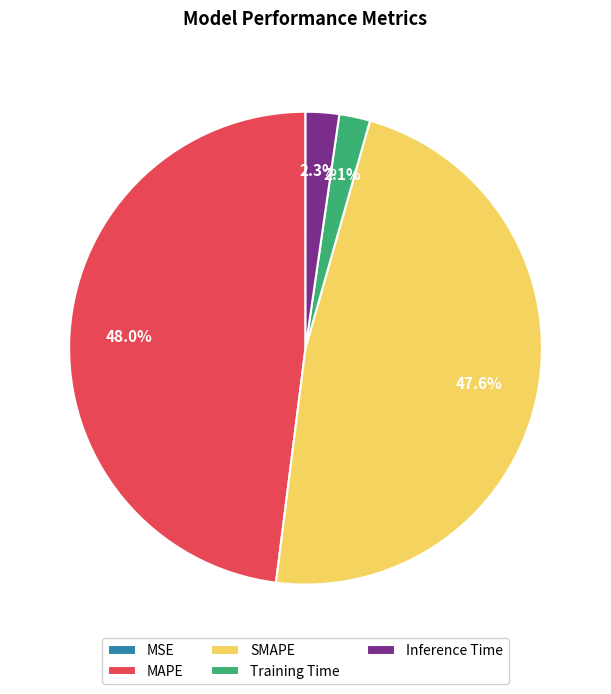

True or false: SMAPE accounts for 60% of the total.

False